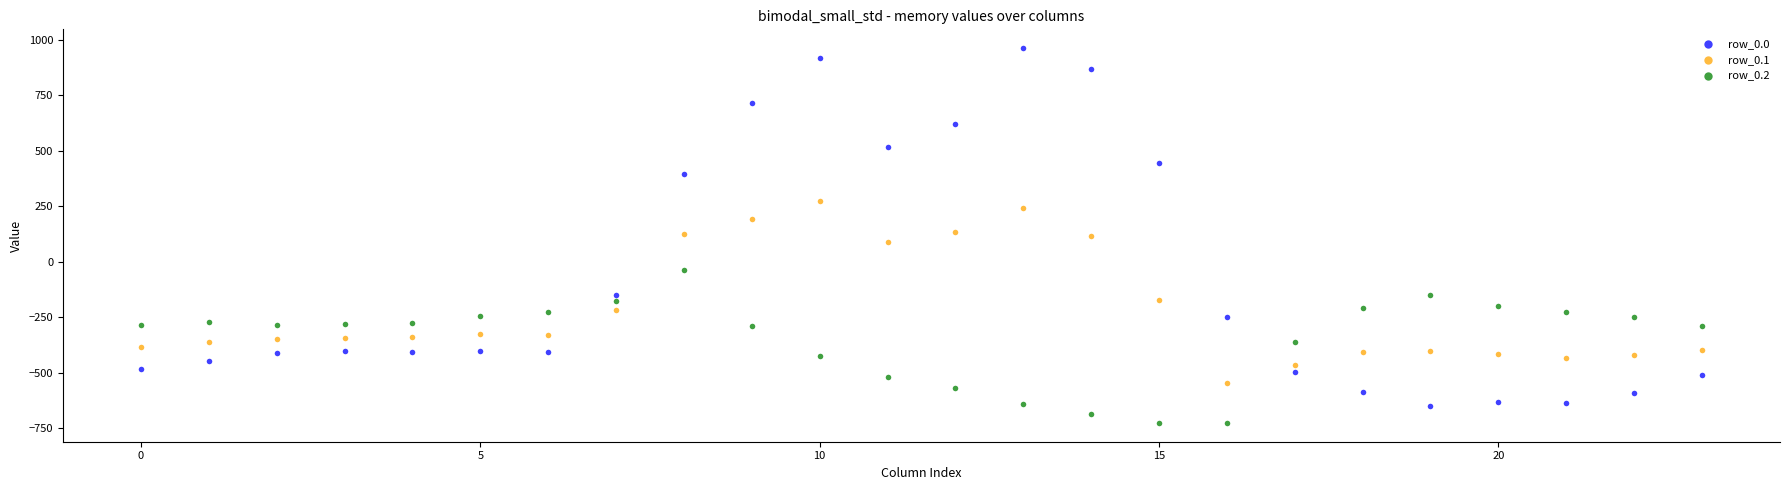

Which series has the widest spread of Y values?

row_0.0